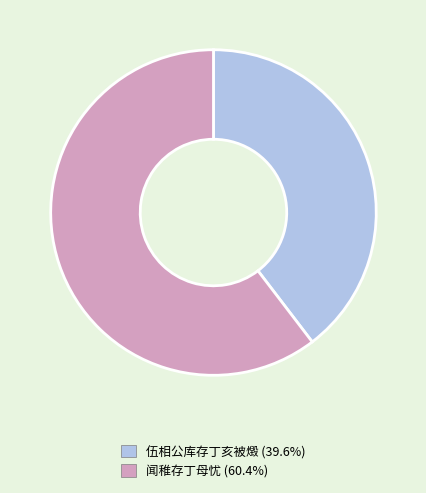

Does 伍相公库存丁亥被燬 represent more than half of the total?

No